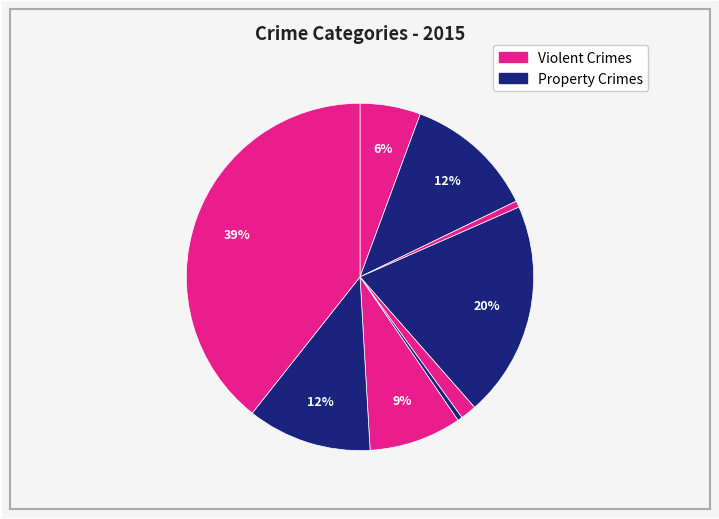

Count the number of slices in the pie.

9